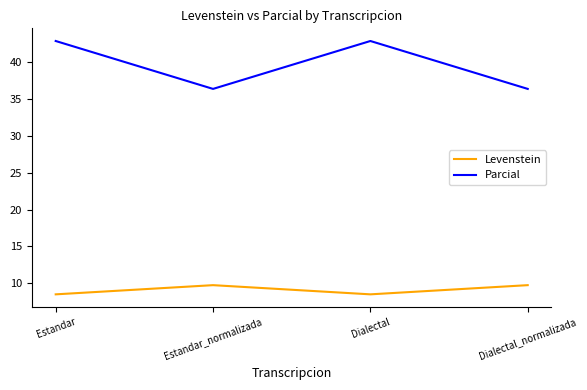

Where does the Levenstein series first go above 9?

Estandar_normalizada